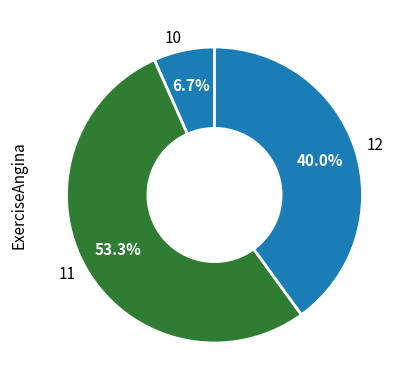

To the nearest percent, what percentage of the pie is 12?

40%